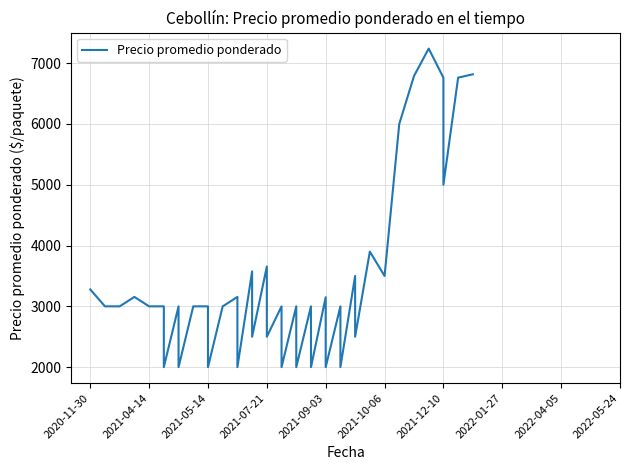

Reading right to left, extract all data points from this chart.

6816	6761	5000	6760	7239	6788	6000	3500	3900	2500	3500	2000	3000	2000	3150	2000	3000	2000	3000	2000	3000	2500	3655	2500	3575	2000	3155	3000	2000	3000	3000	2000	3000	2000	3000	3000	3155	3000	3000	3278